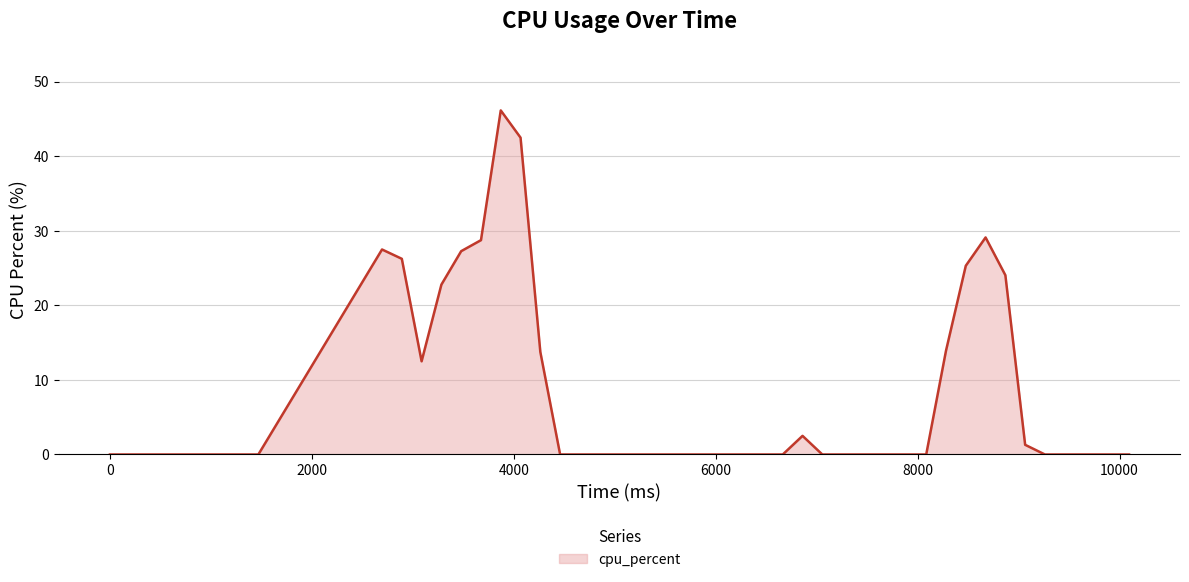

What is the difference between the maximum and minimum values?

46.2